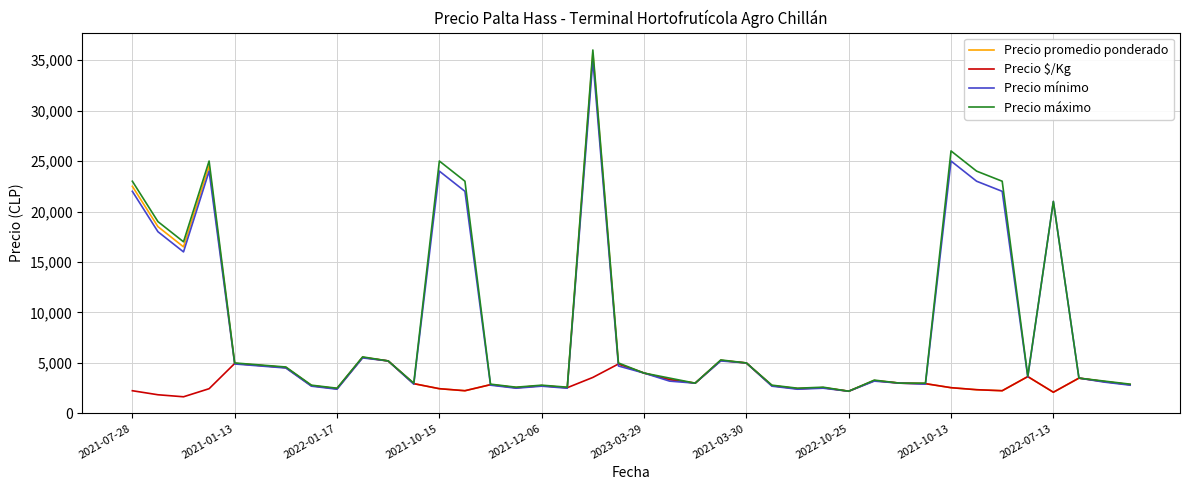

What is the minimum value shown in the chart?

1650